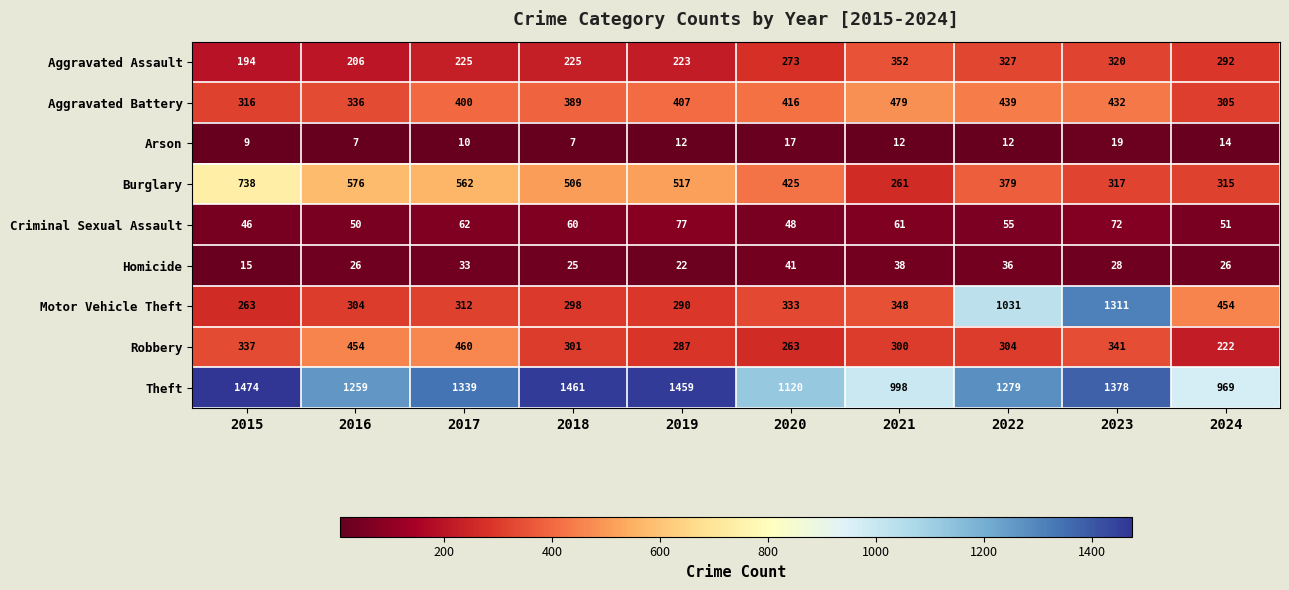

What is the difference between the maximum and second lowest values in the Burglary series?

423